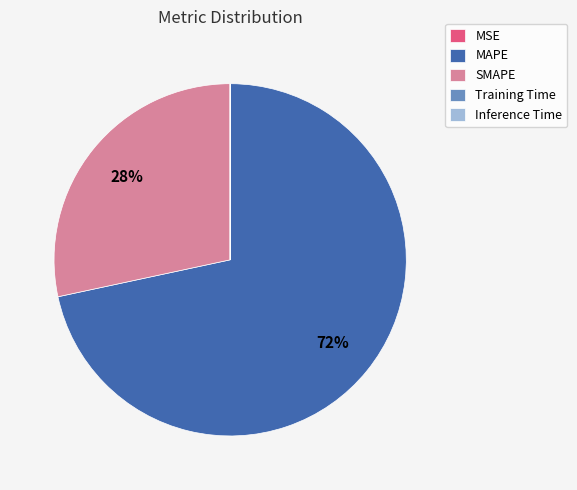

What percentage is the SMAPE slice, to the nearest percent?

28%